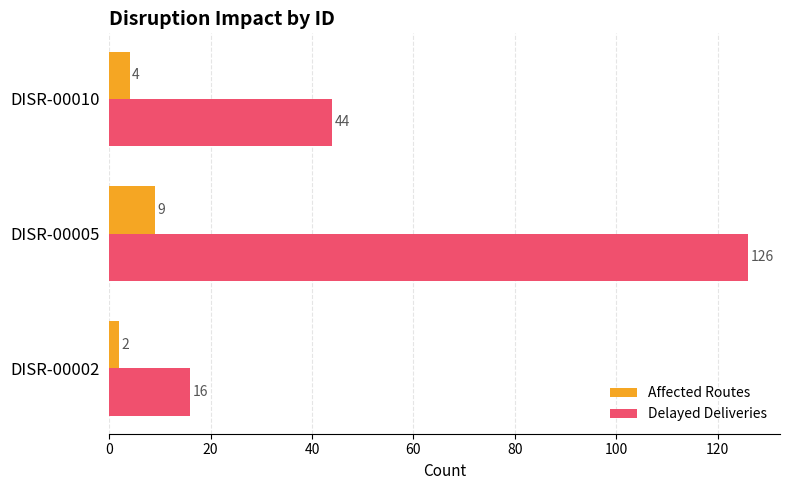

How many data points does each series have?

3